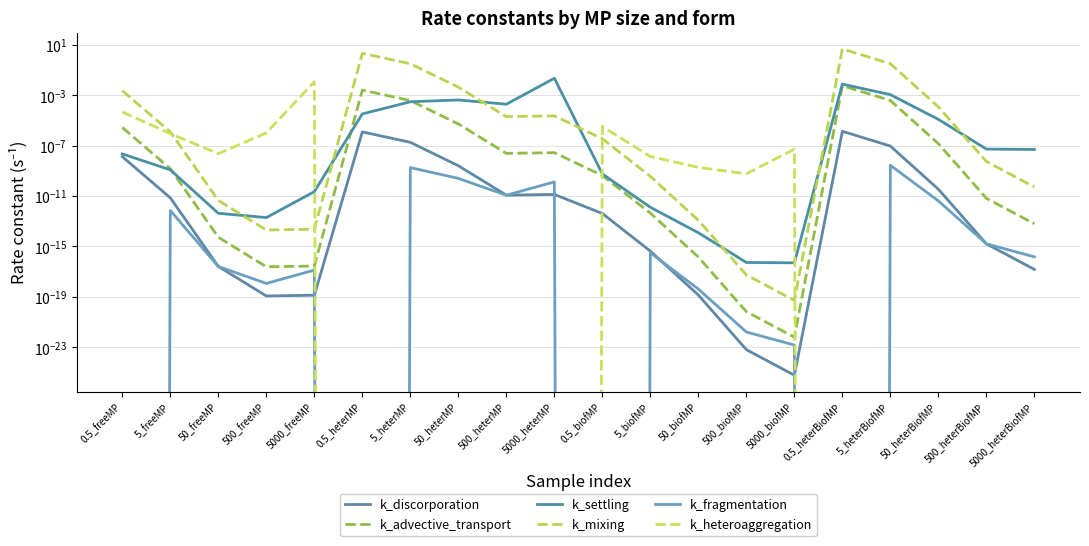

Which series ends up on top after the final intersection of k_heteroaggregation and k_fragmentation?

k_heteroaggregation